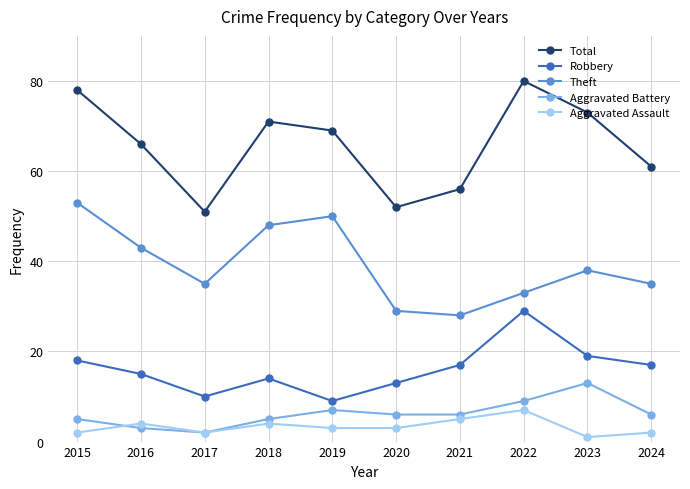

What is the total value across all series at 2017?

100